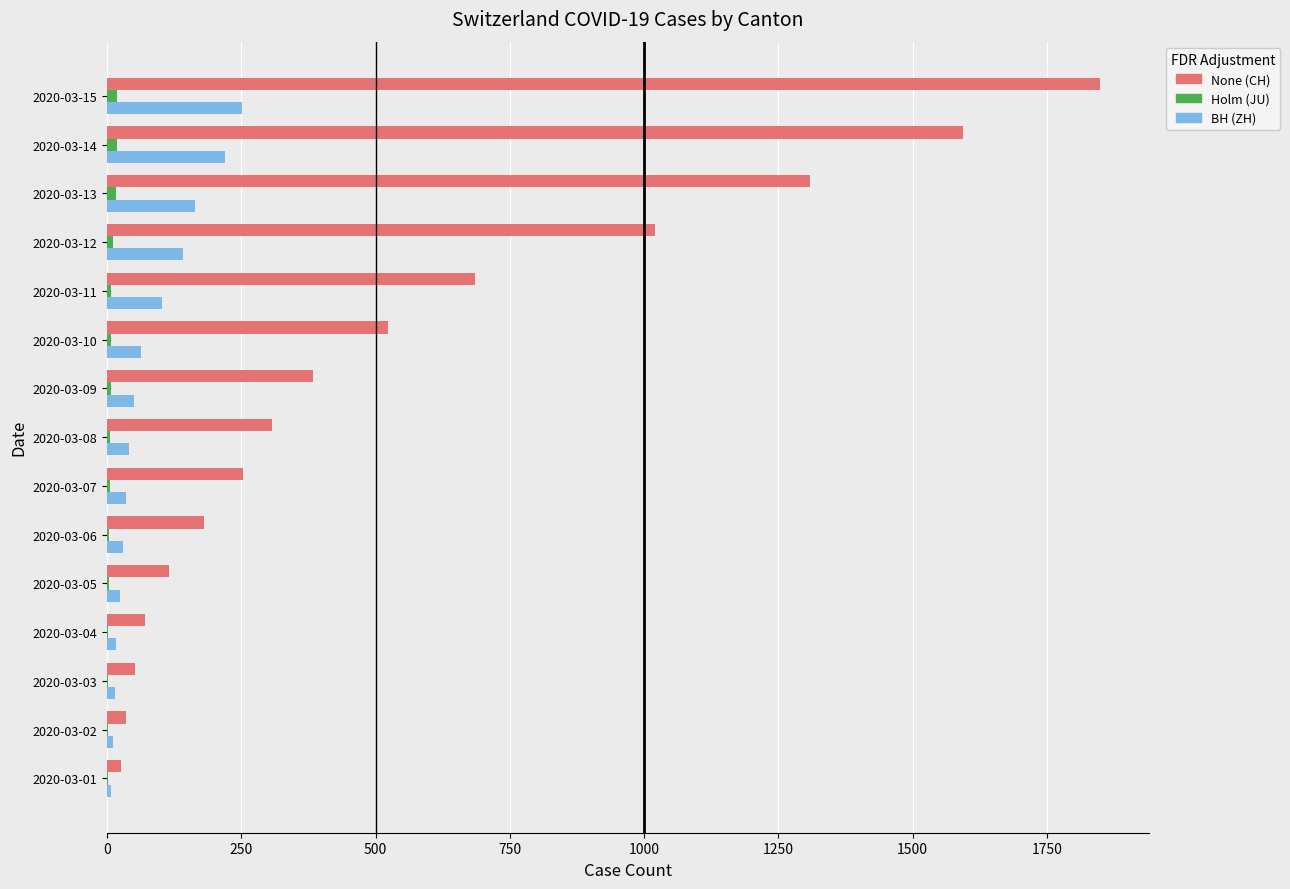

At which category is the sum across all series the highest?

2020-03-15